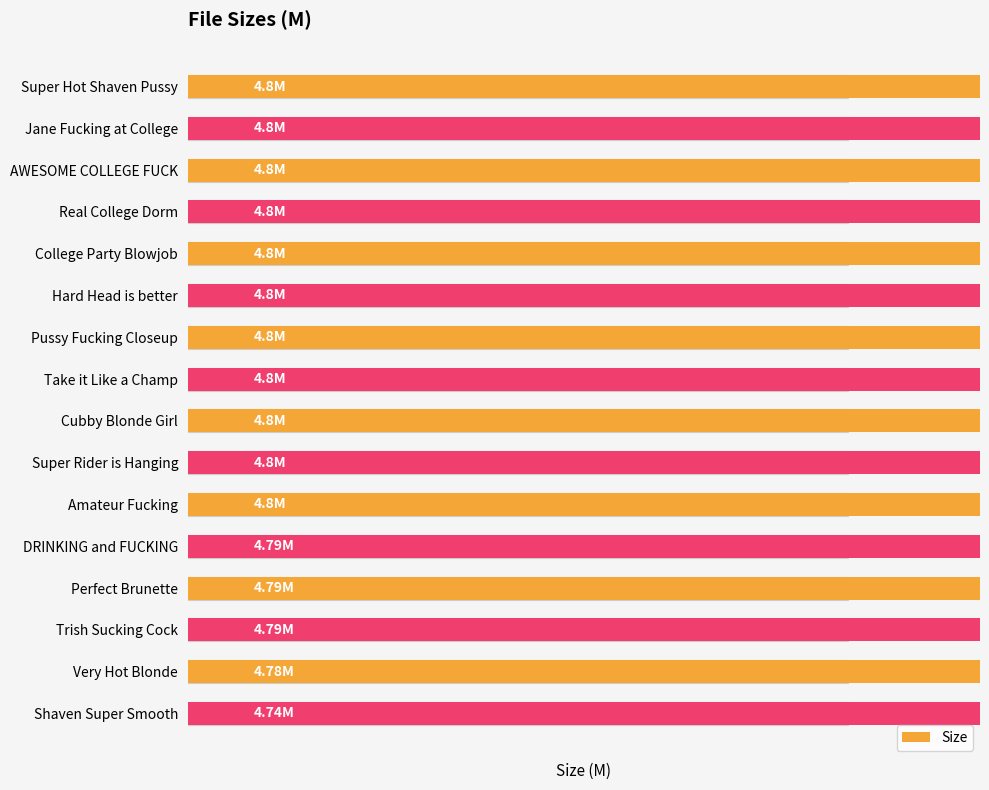

What is the greatest value displayed?

4.8